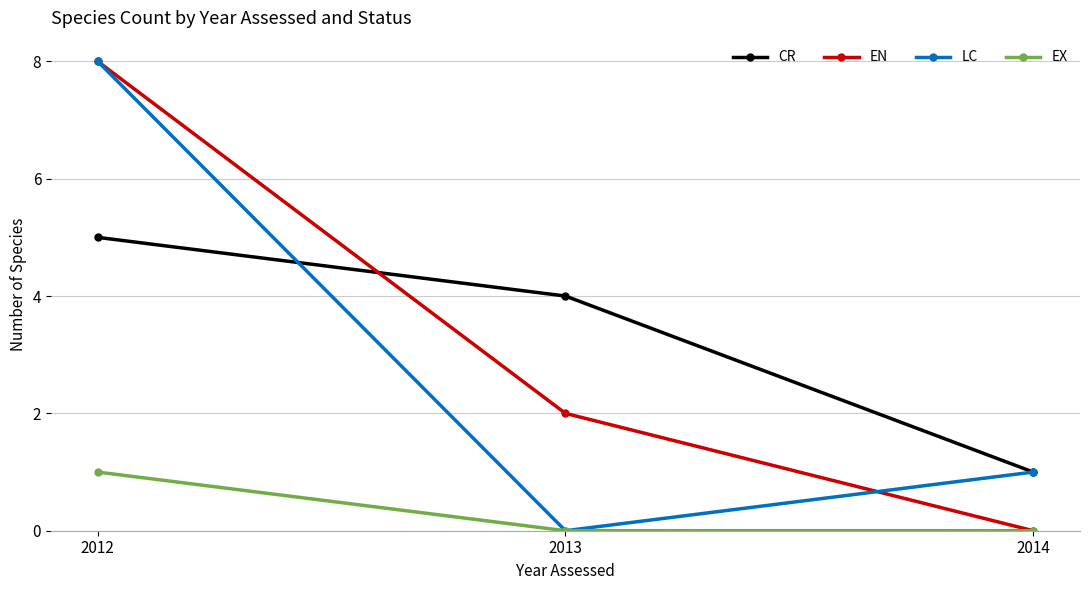

At which category is the sum across all series the highest?

2012